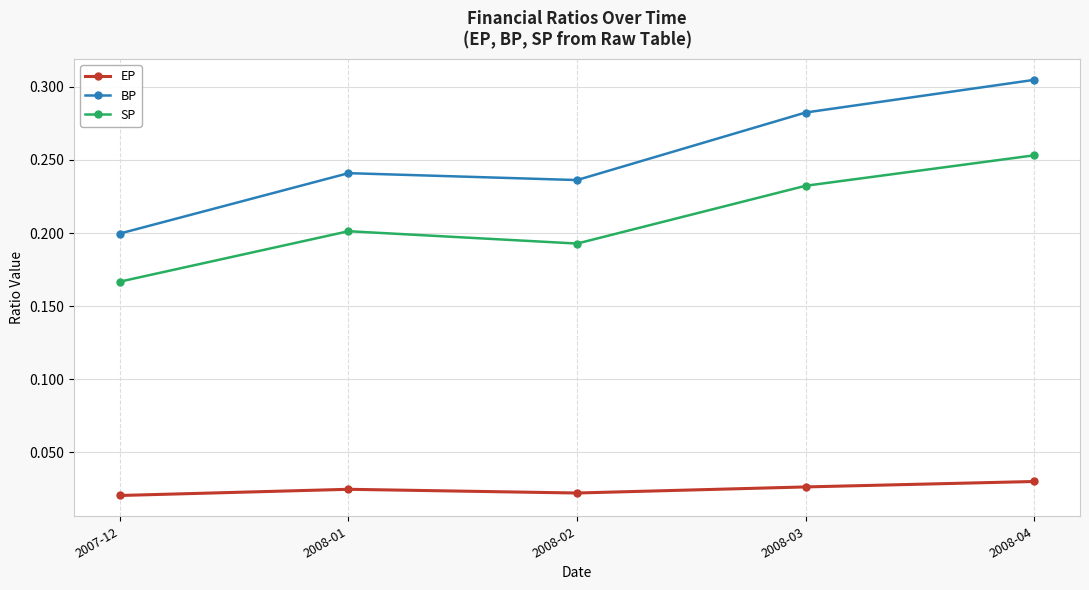

What is the label of the 2nd point from the left?

2008-01